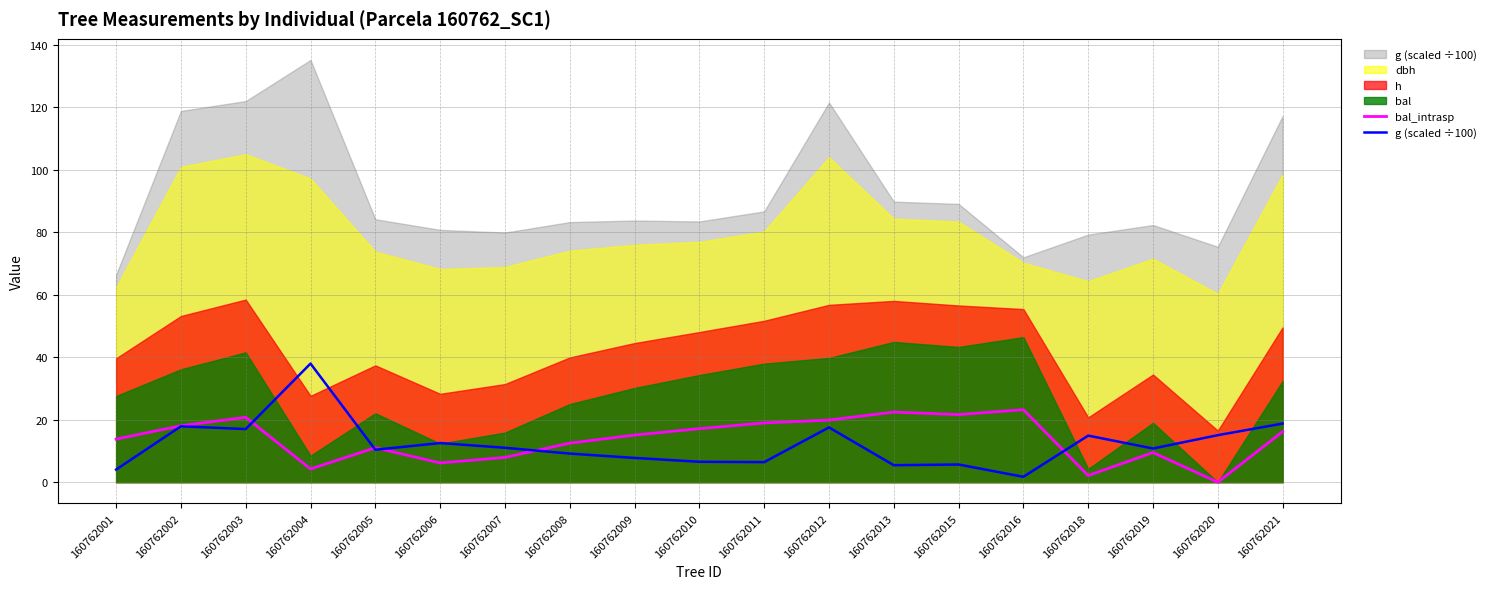

At which label does bal_intrasp reach its minimum?

160762020